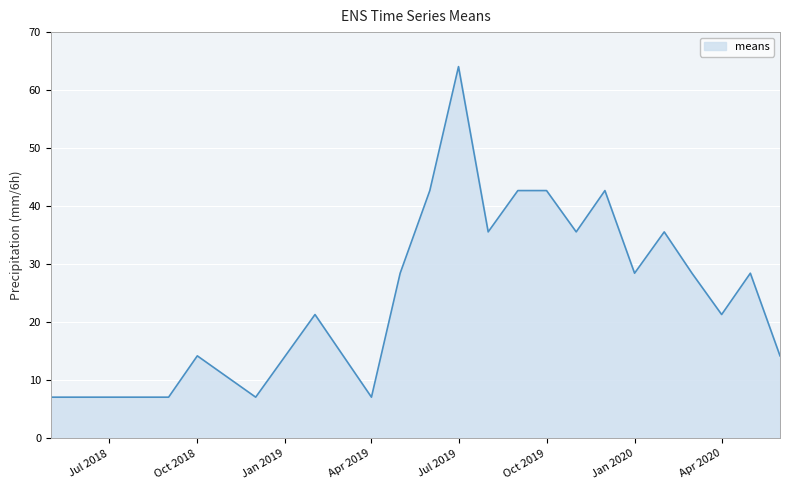

What is the minimum value shown in the chart?

7.1